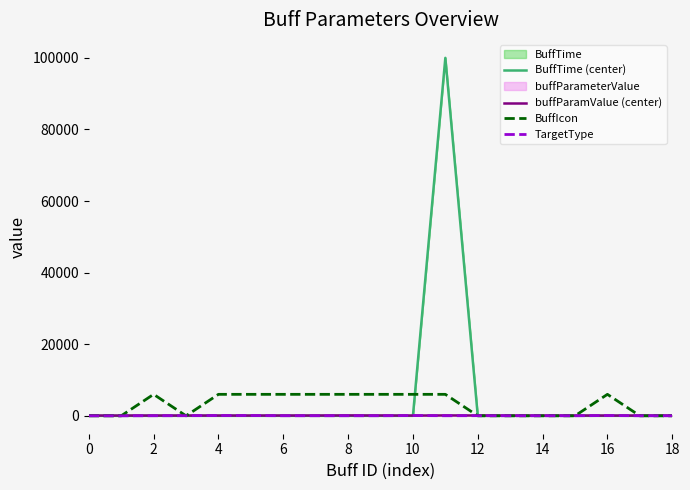

How many times do BuffIcon and buffParamValue (center) cross each other?

6